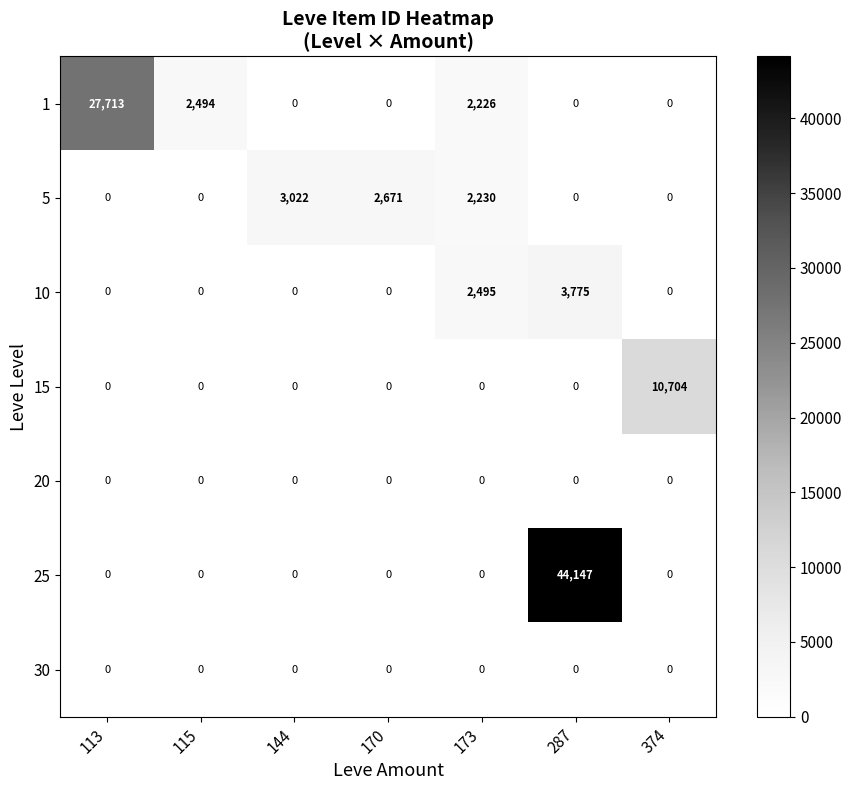

What is the total value across all series at 287?

47922